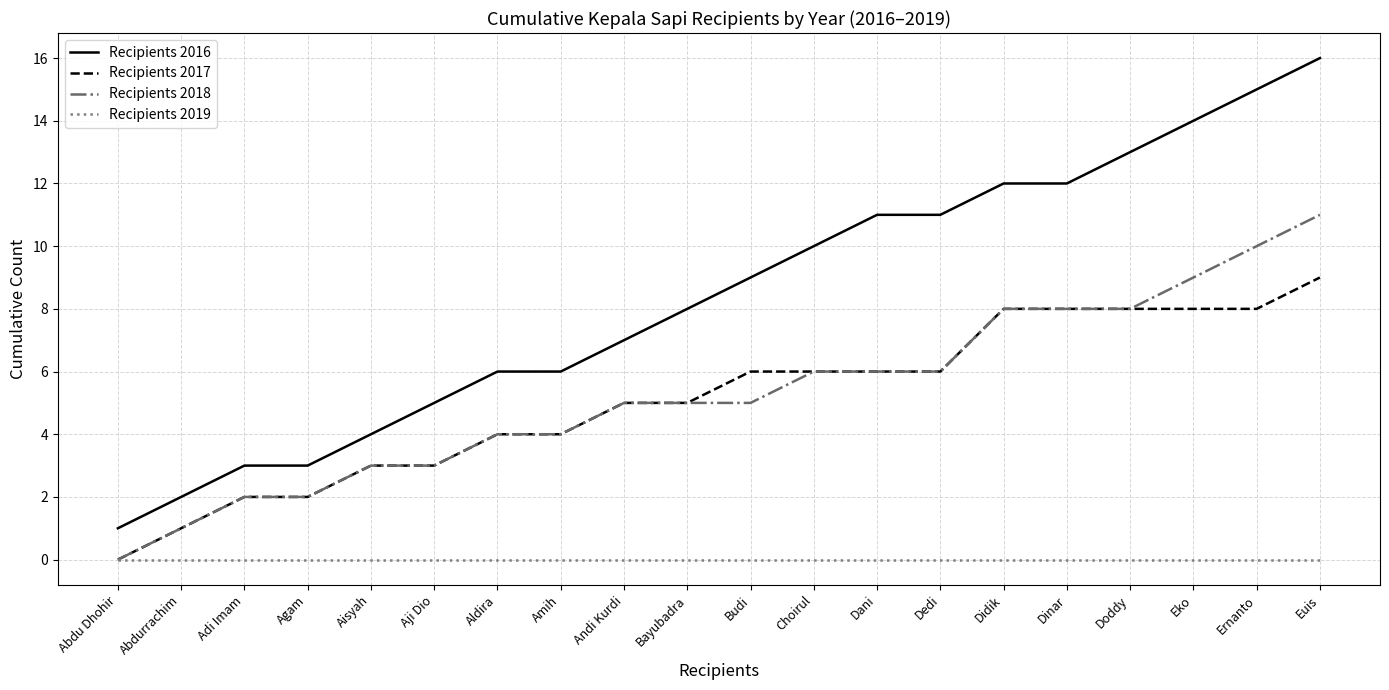

How many lines are shown in the chart?

4